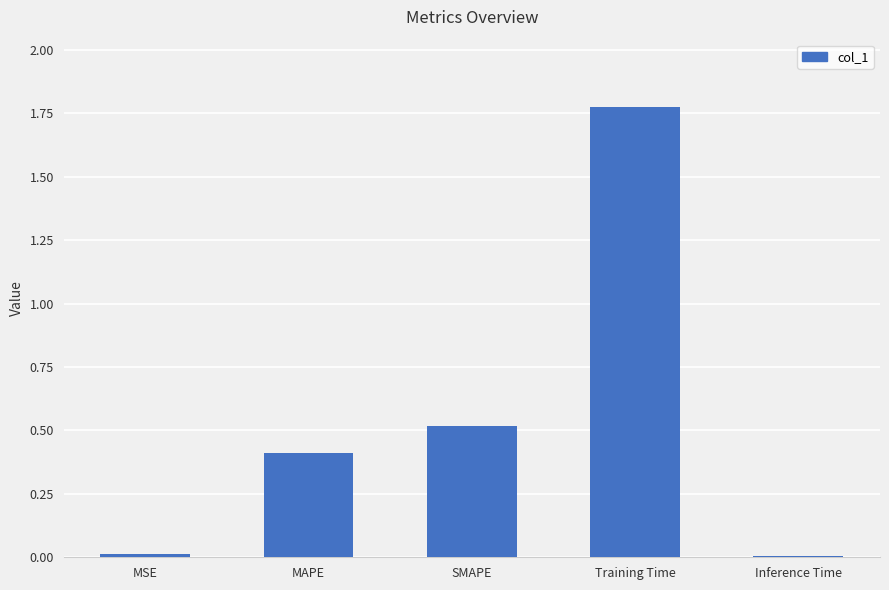

Between Training Time and SMAPE, which is larger?

Training Time